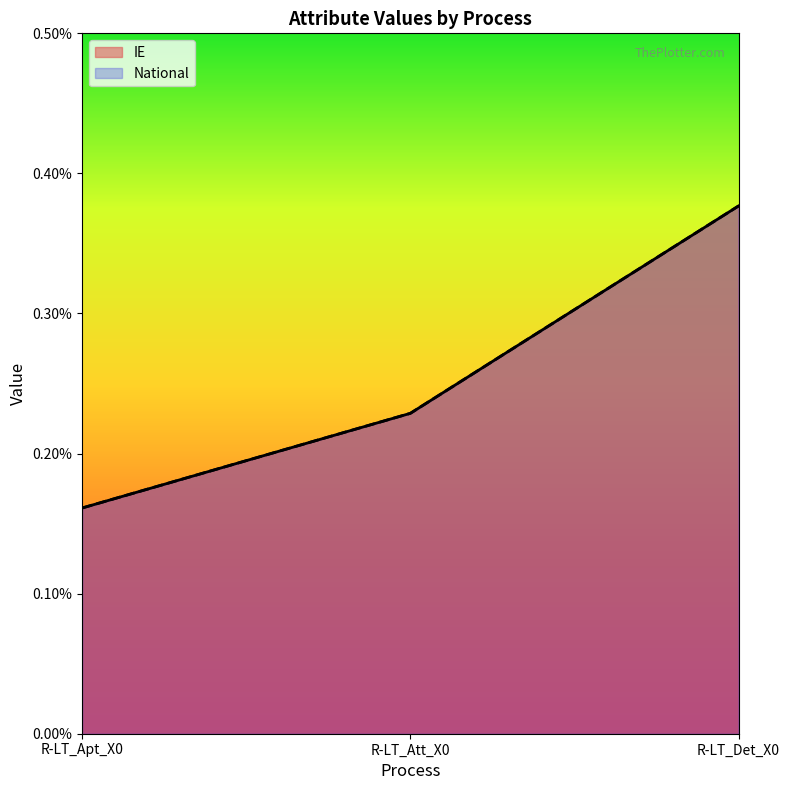

Which category has the highest value in the National series?

R-LT_Det_X0